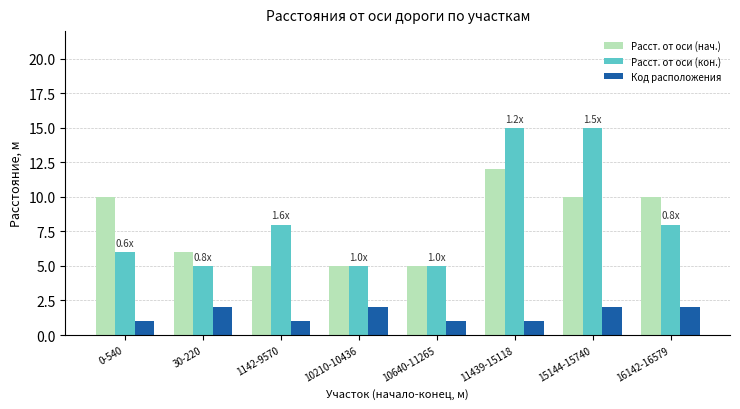

How many data points in Расст. от оси (кон.) are less than 8?

4